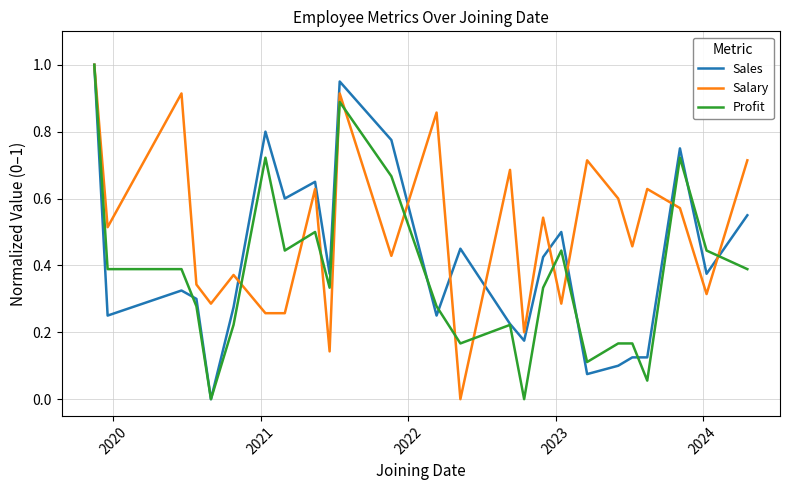

Which series has the largest total across all categories?

Salary